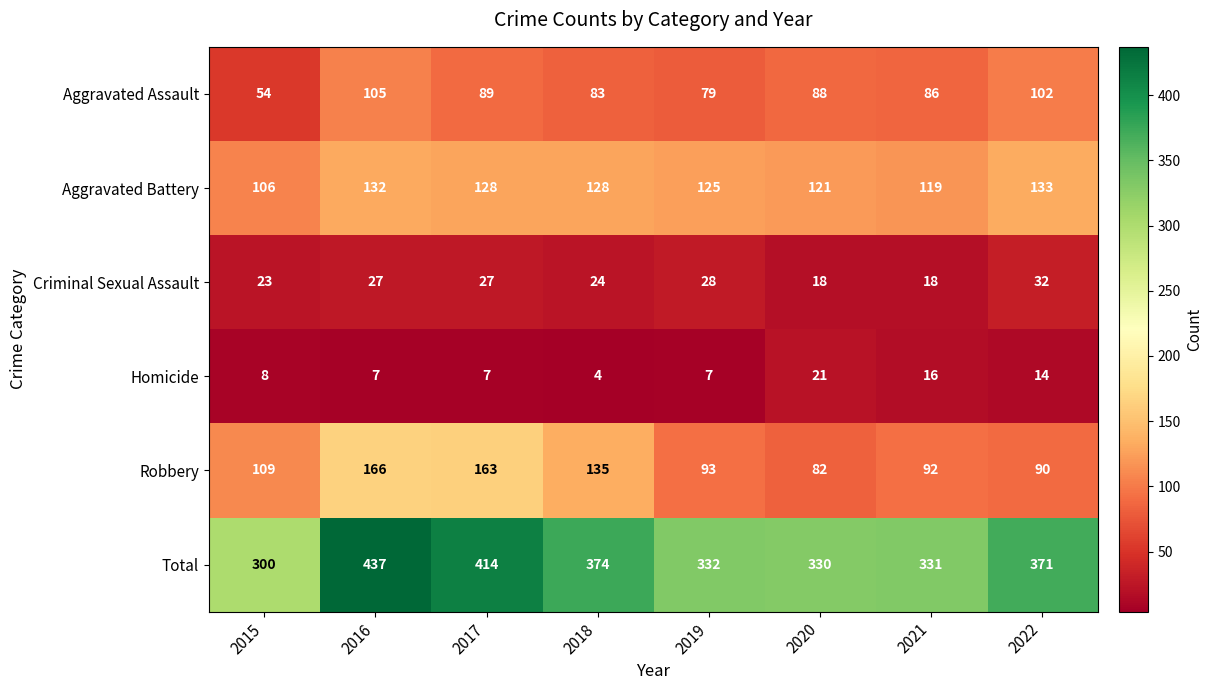

Which label corresponds to the largest value in the chart?

2016